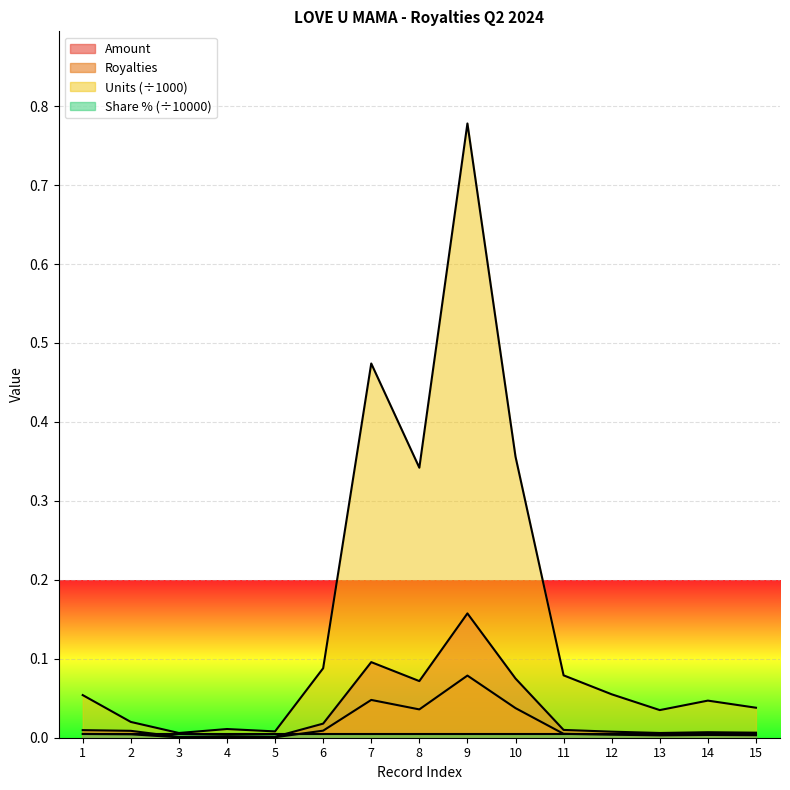

Rank the series at 11 from lowest to highest value.

Royalties, Amount, Units